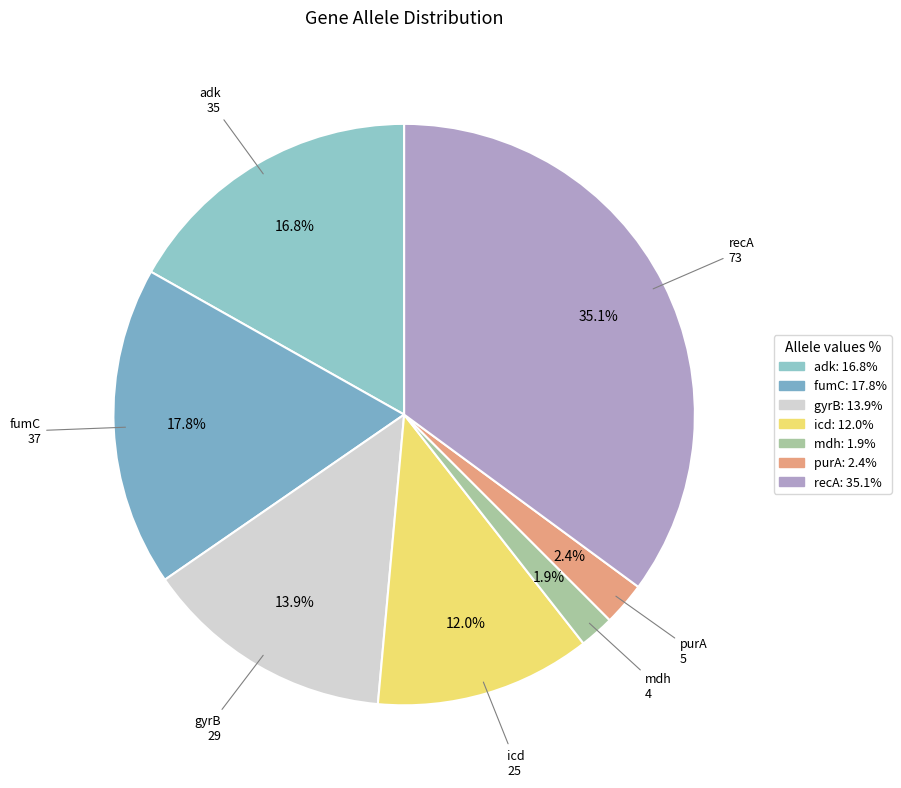

To the nearest percent, what is the combined percentage of gyrB and fumC?

32%